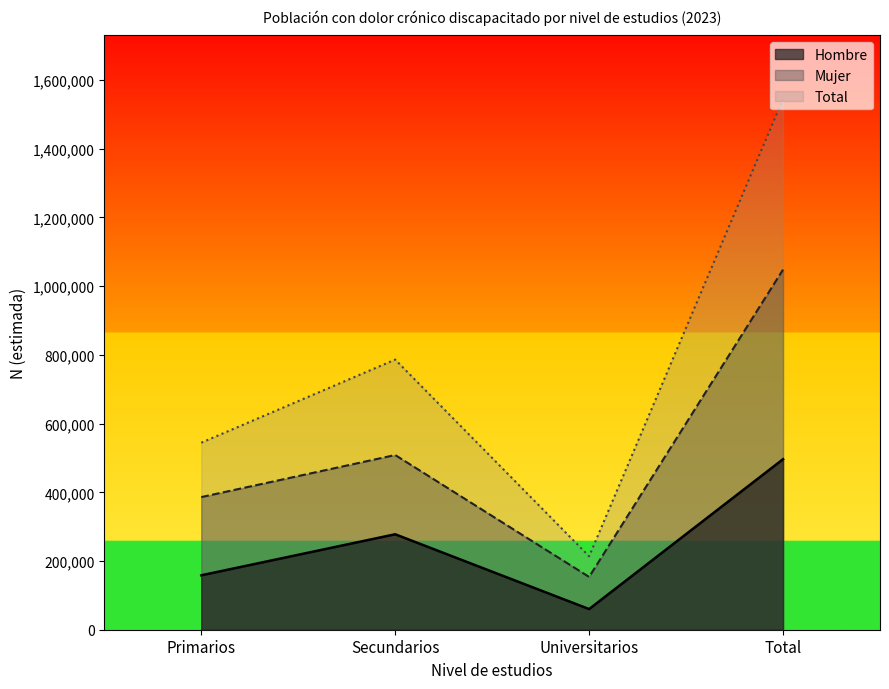

At Total, list the series in order from largest to smallest.

Total, Mujer, Hombre